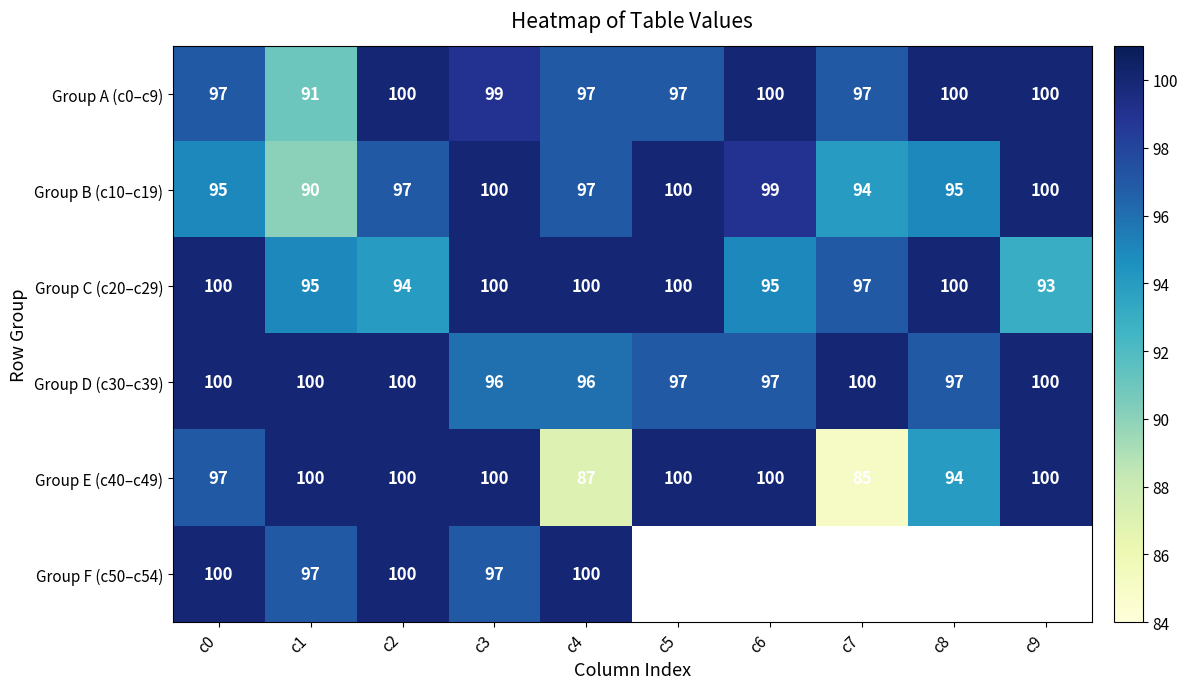

What is the total value across all series at c4?

577